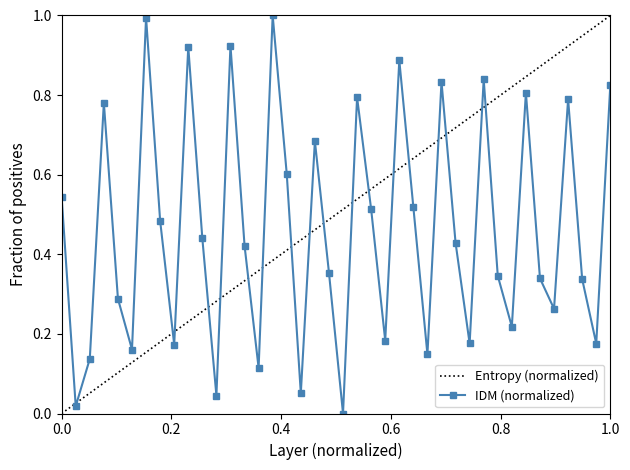

What is the maximum value shown in the chart?

1.0